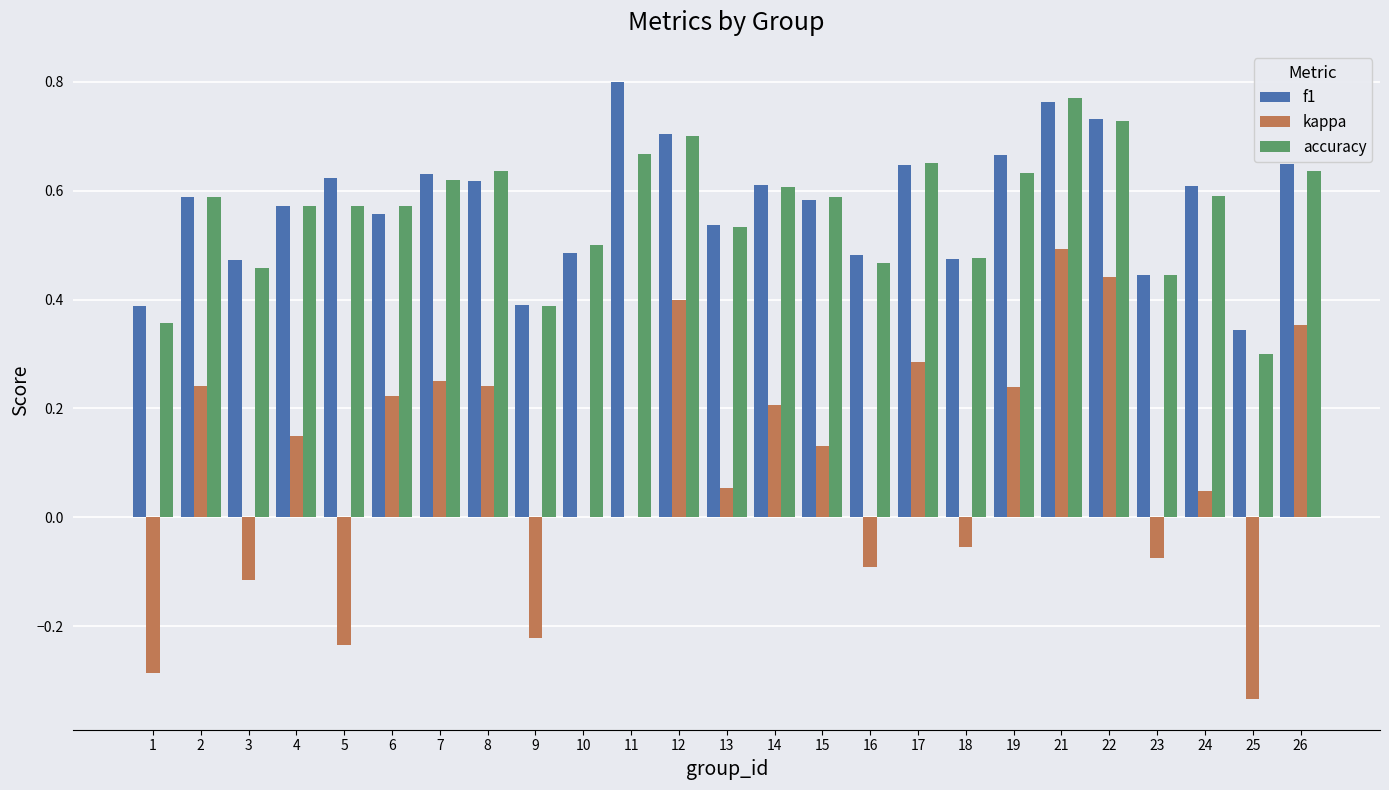

The accuracy series shows 0.6 at 4. True or false?

True